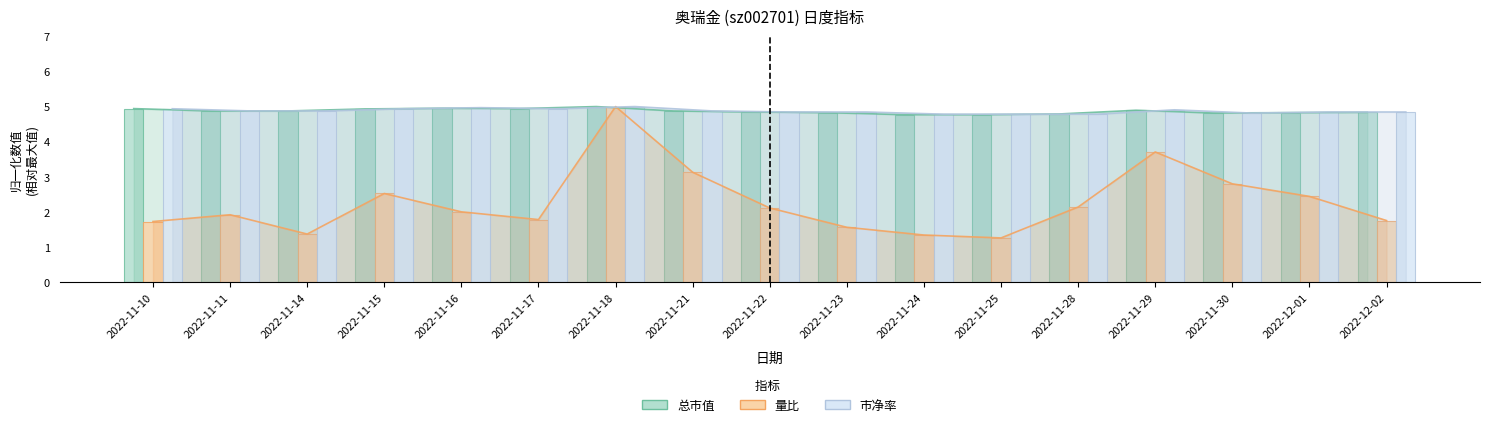

Which series has the largest total across all categories?

市净率